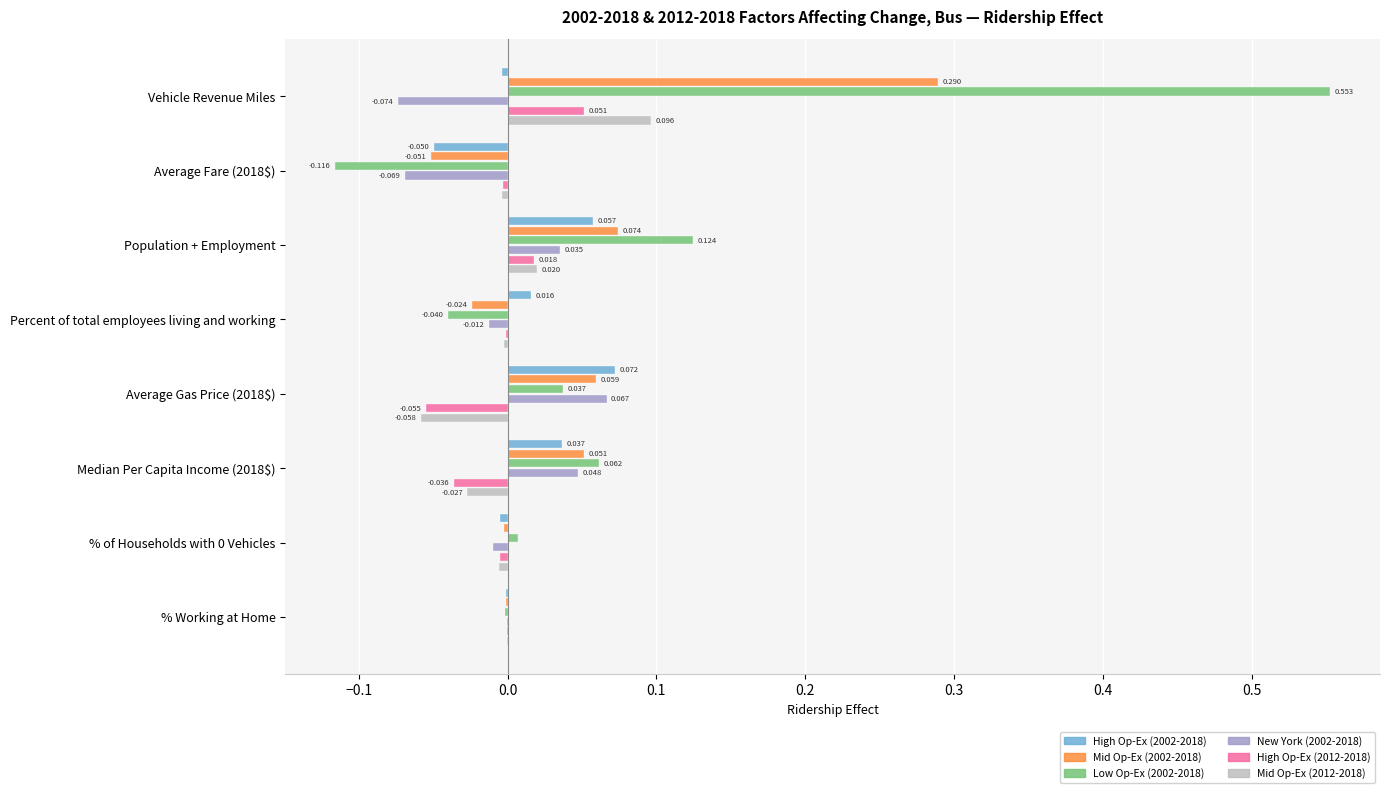

At which category is the sum across all series the highest?

Vehicle Revenue Miles